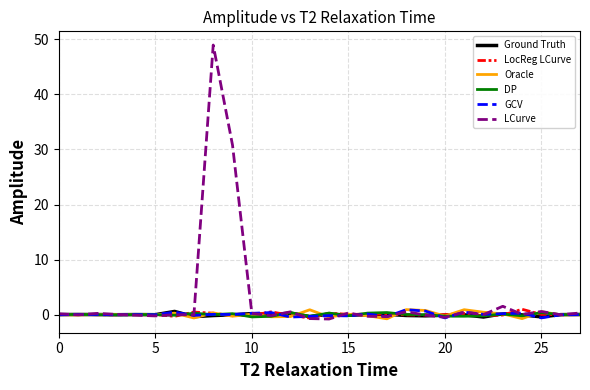

In Ground Truth, how many points are higher than both neighbors (excluding endpoints)?

9